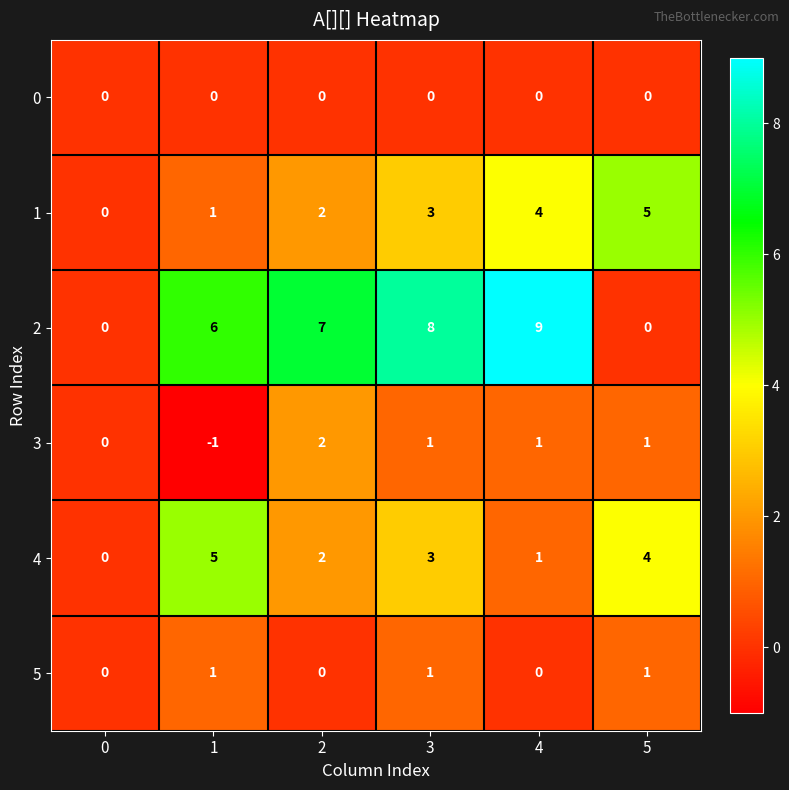

The value of 2 at 2 is 12. True or false?

False